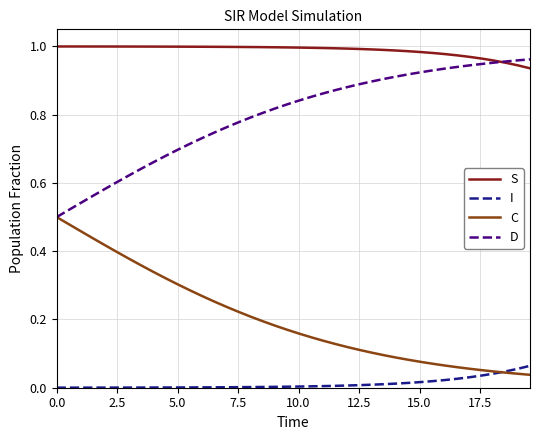

Rank the series by their average value, from highest to lowest.

S, D, C, I